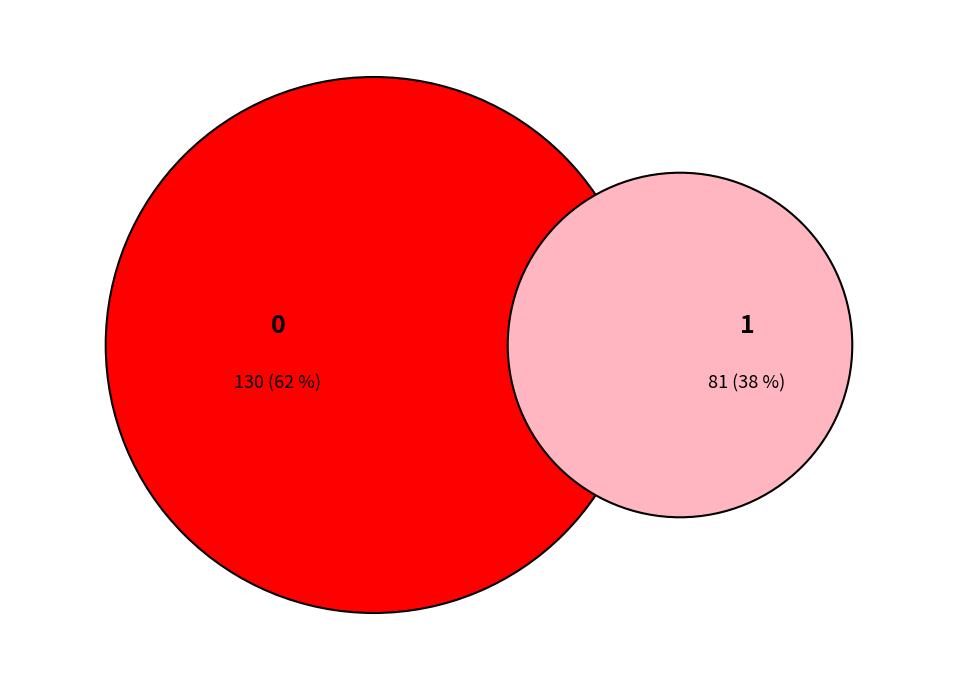

How many segments does this pie chart have?

2